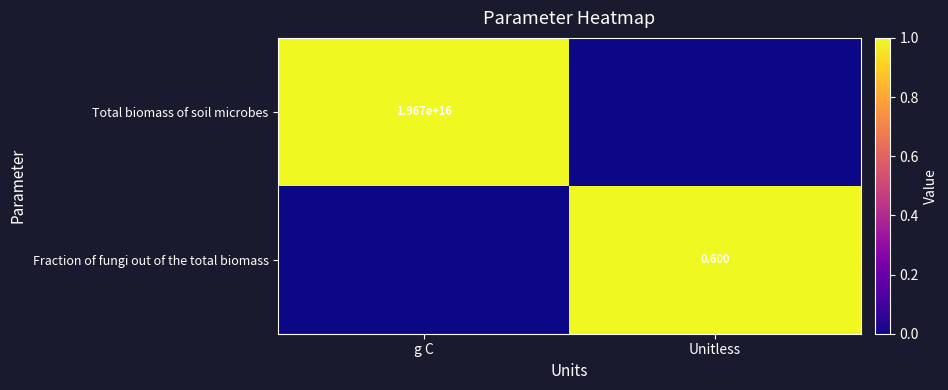

At which label does Total biomass of soil microbes reach its minimum?

Unitless